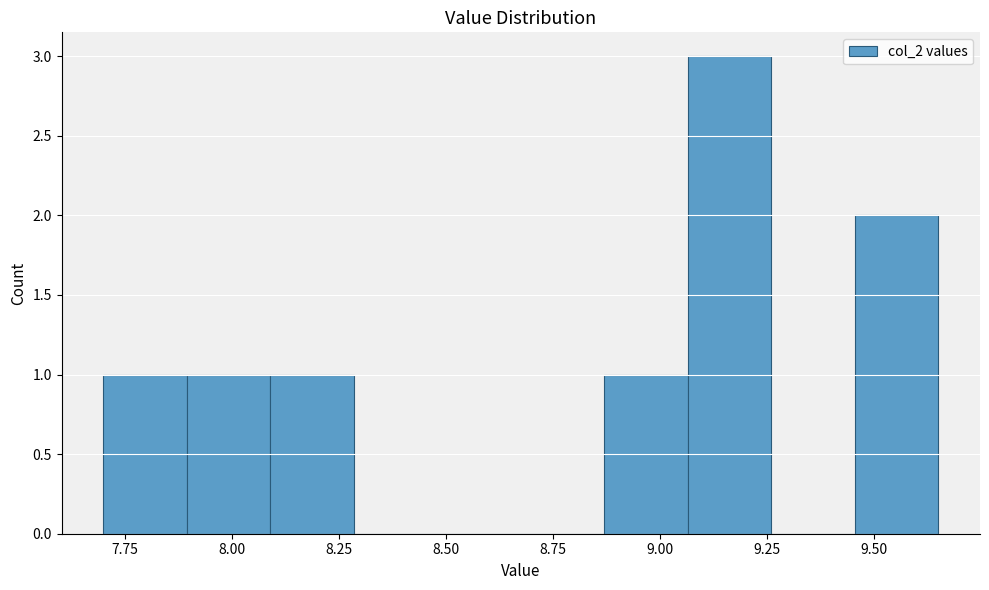

Around what value on the x-axis is the tallest bar? Give the approximate position of its centre, as read against the axis.

9.15